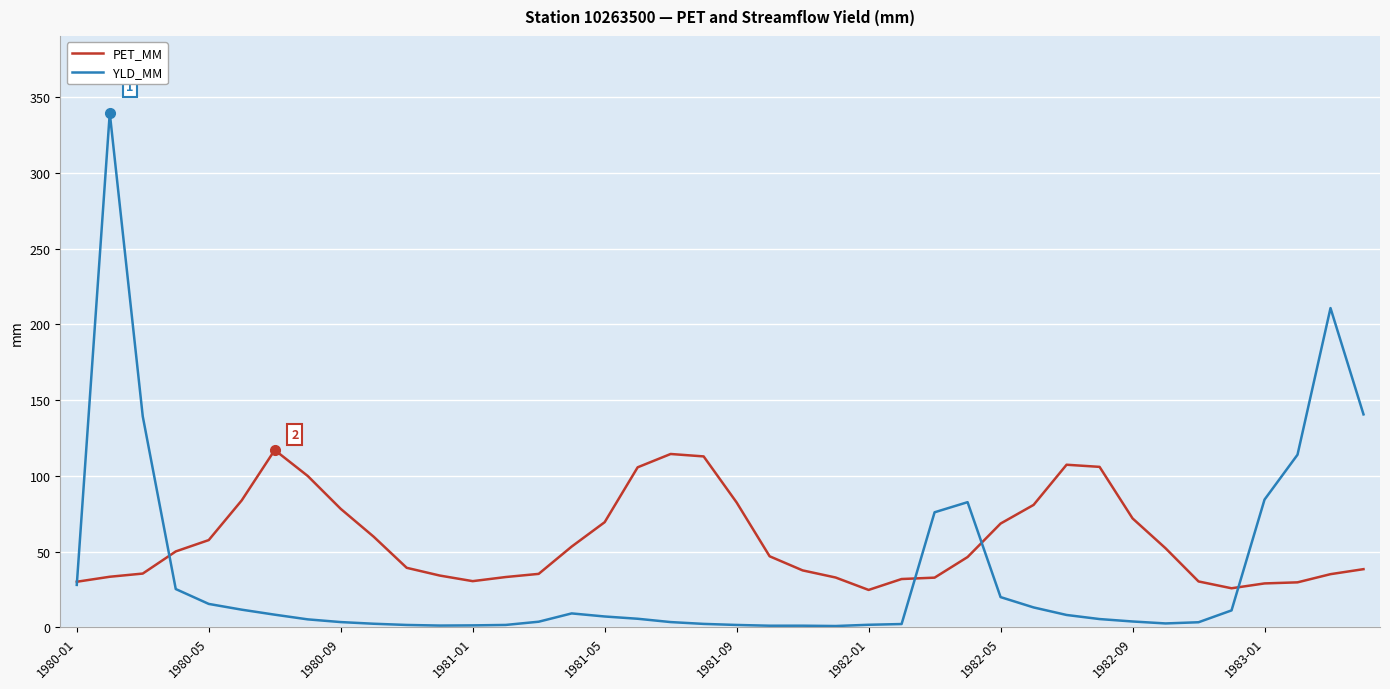

True or false: PET_MM and YLD_MM cross at least once.

True